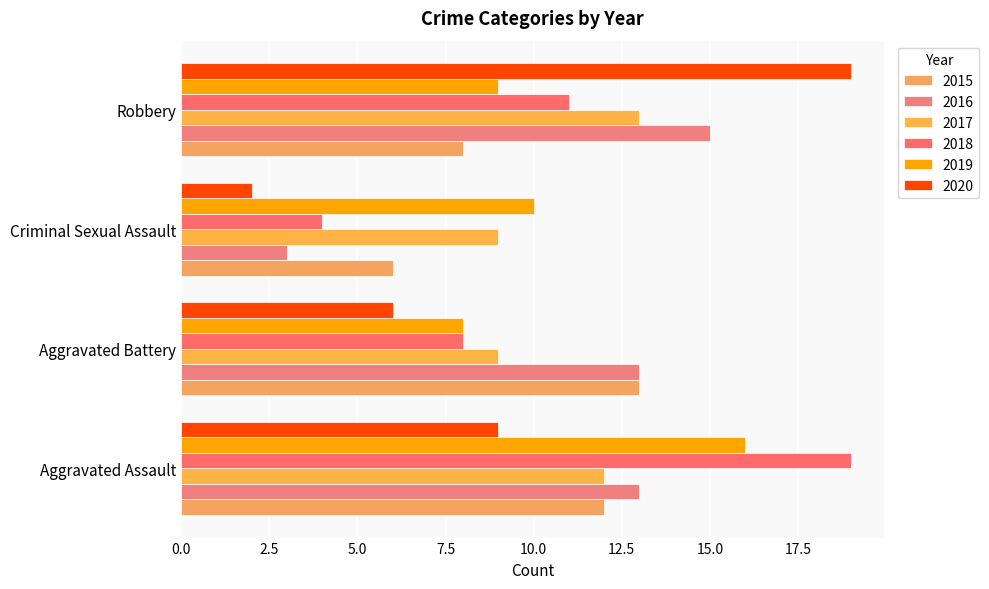

Rank the series by their maximum value, from highest to lowest.

2018, 2020, 2019, 2016, 2015, 2017